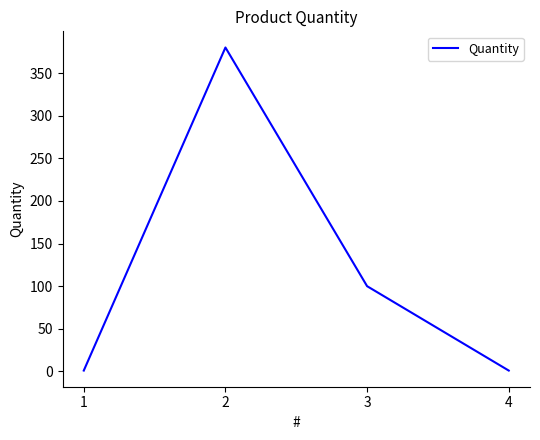

What is the greatest value displayed?

380